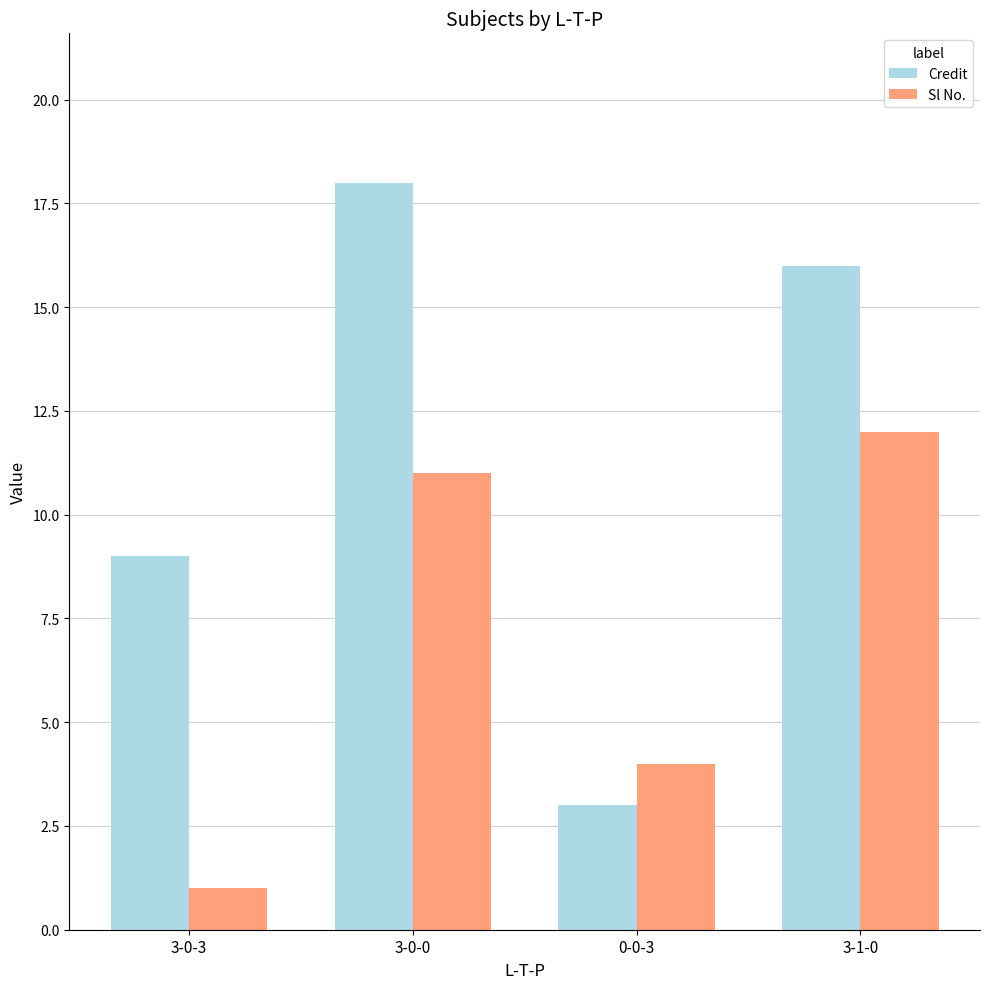

What are all the series names shown in the legend?

Credit, Sl No.